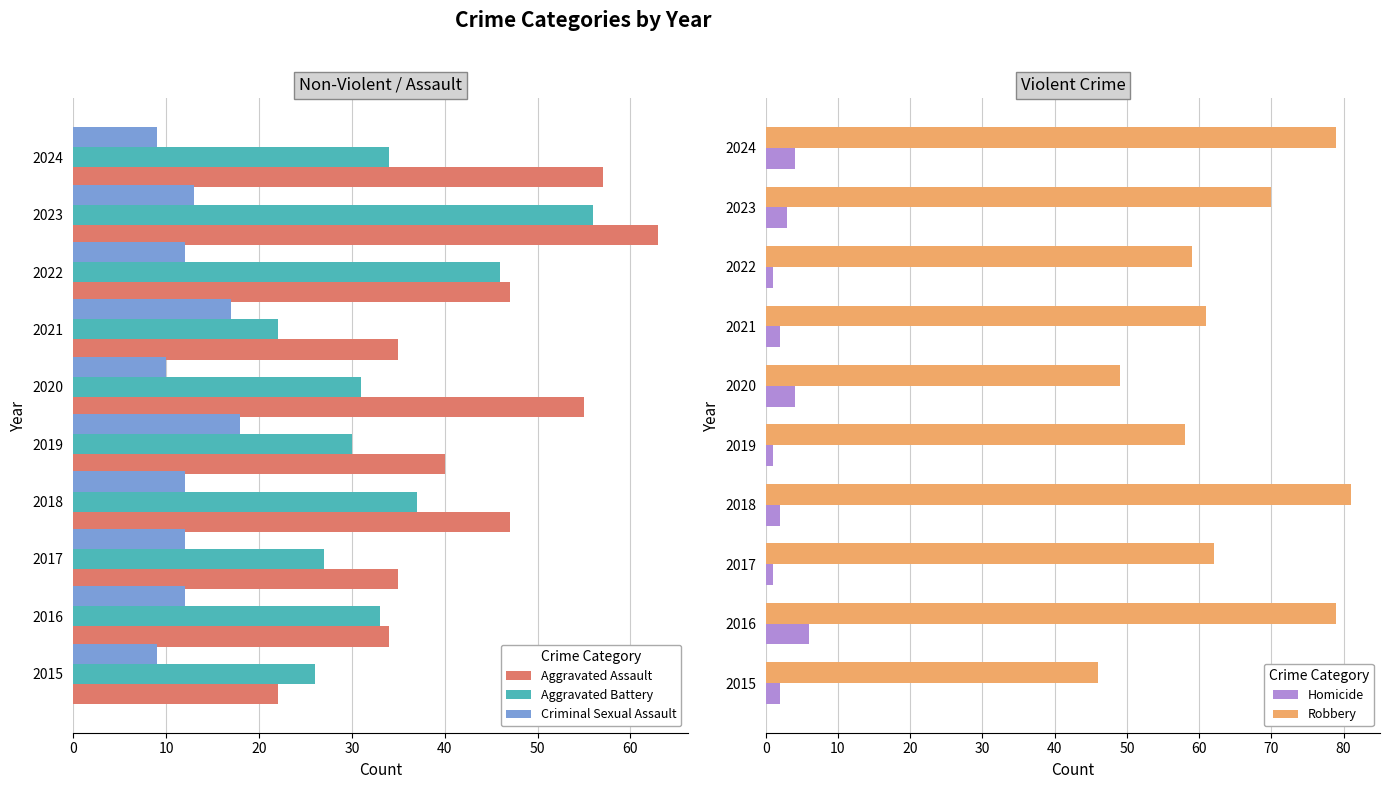

What is the difference between the Aggravated Battery values at 2015 and 2022?

20